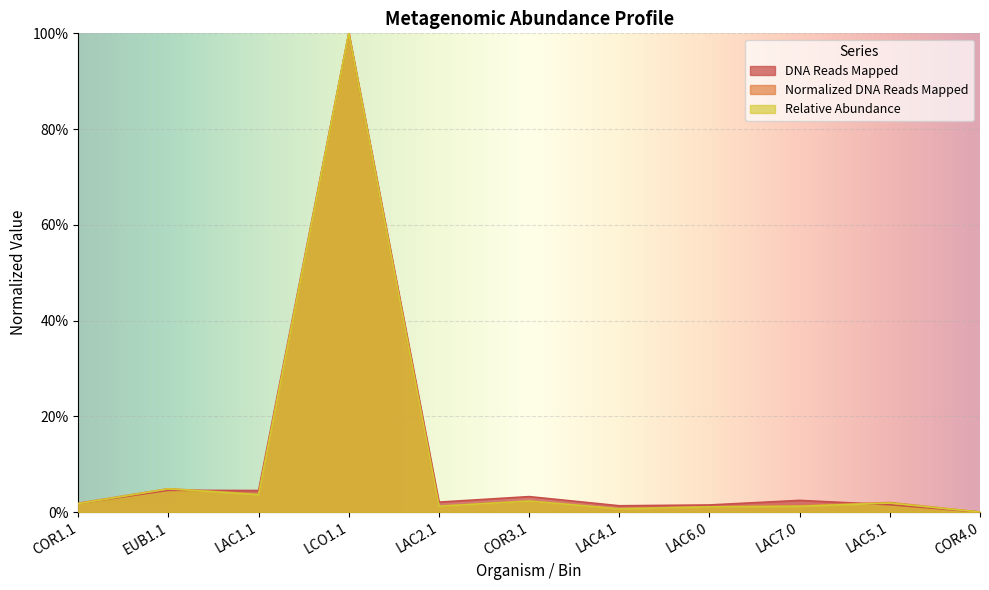

How many interior local peaks does the Normalized DNA Reads Mapped series have?

4